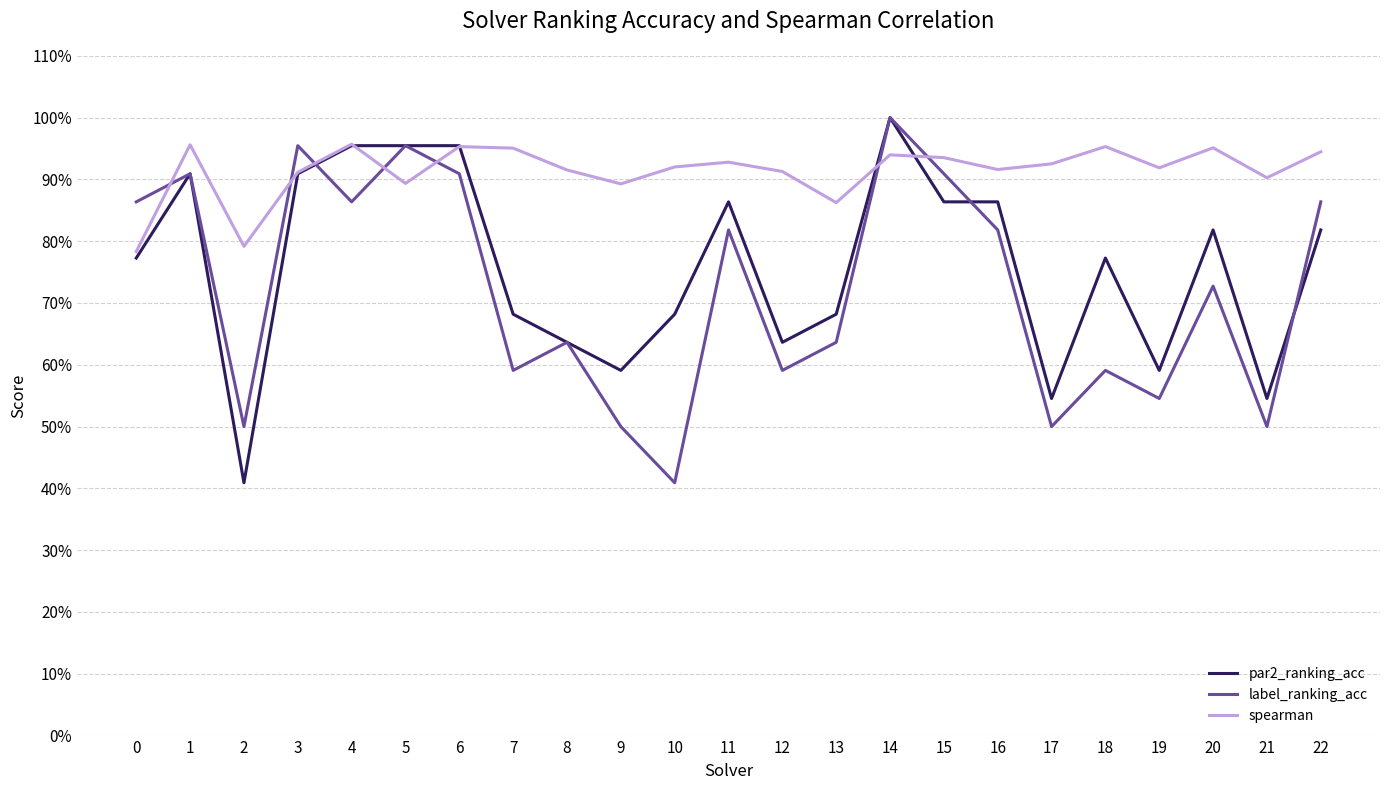

How many times do spearman and par2_ranking_acc cross each other?

4